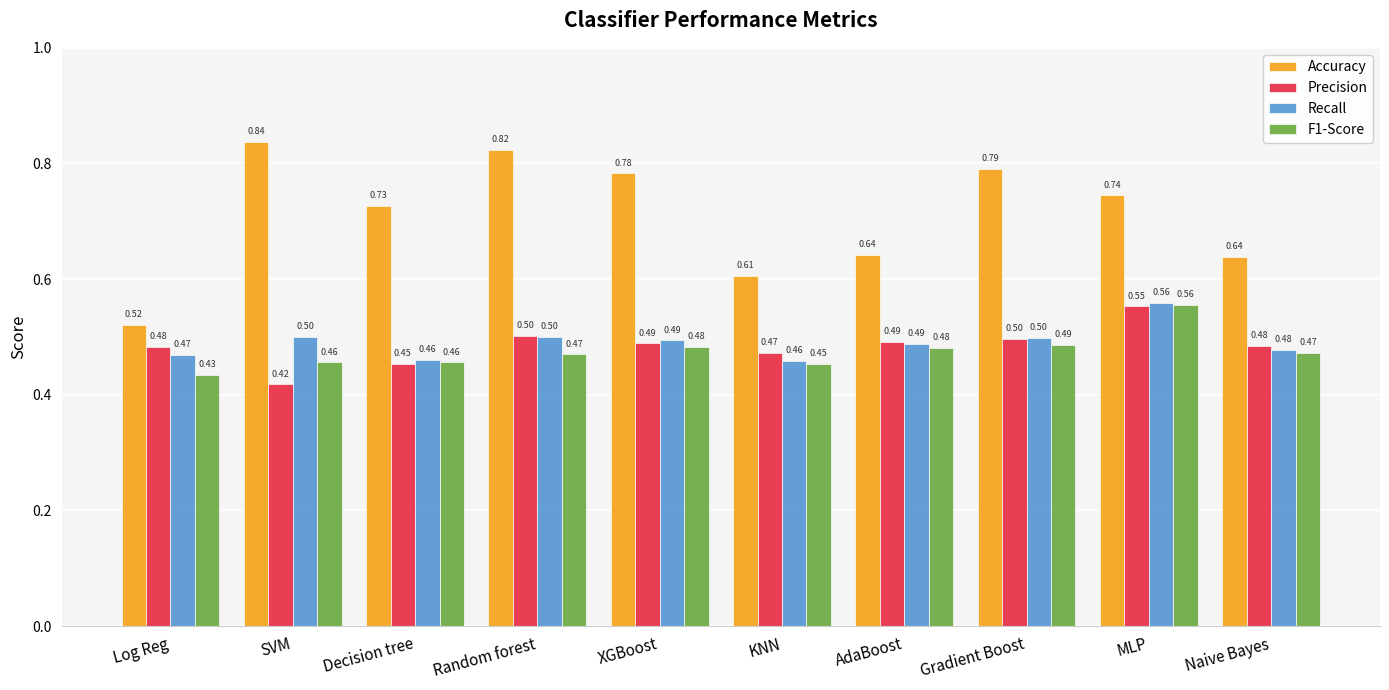

What is the label of the 5th bar from the right?

KNN